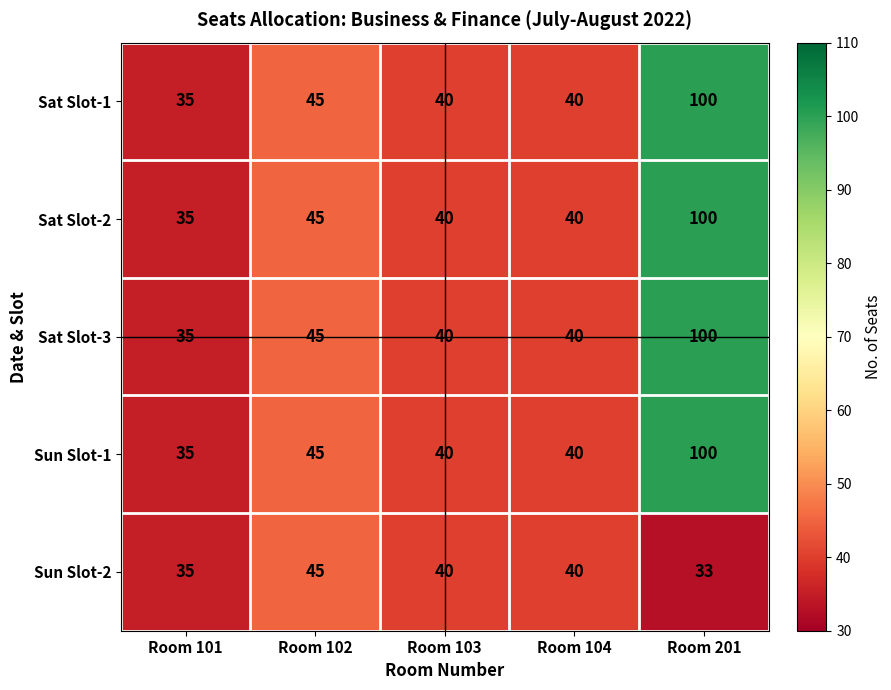

True or false: Sat Slot-3 has a value of 35 at Room 101.

True